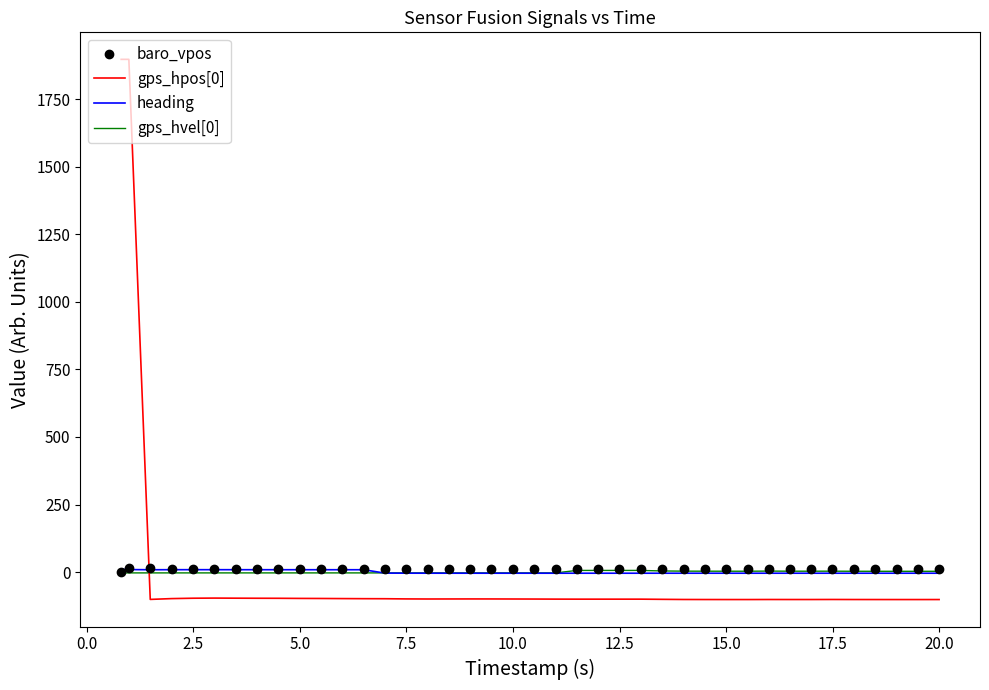

What is the smallest value displayed?

-101.8